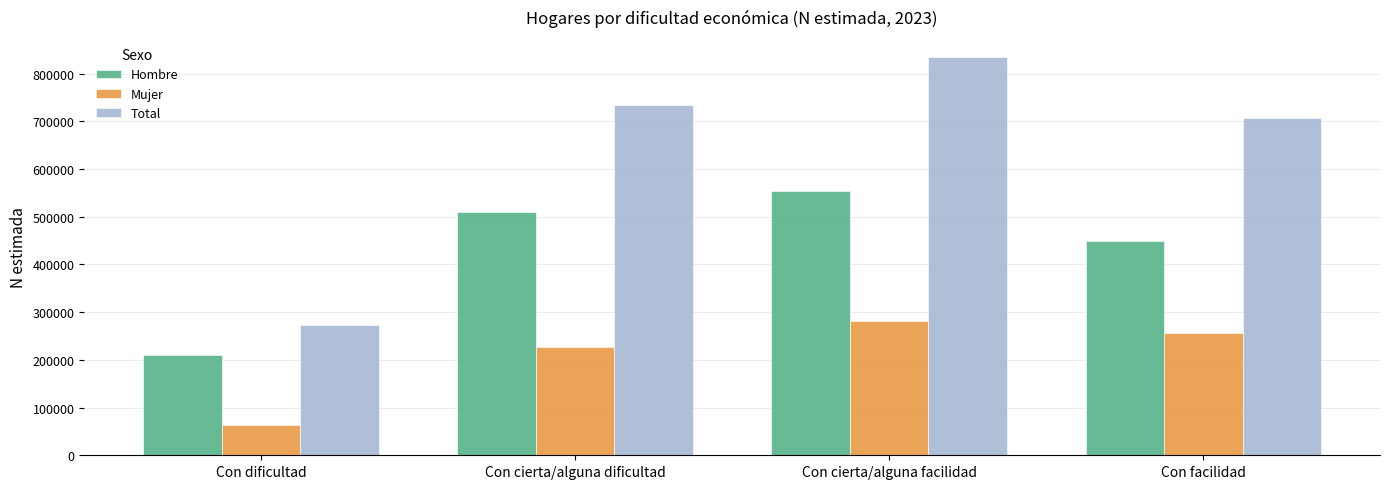

List the series in order of their overall mean, lowest first.

Mujer, Hombre, Total